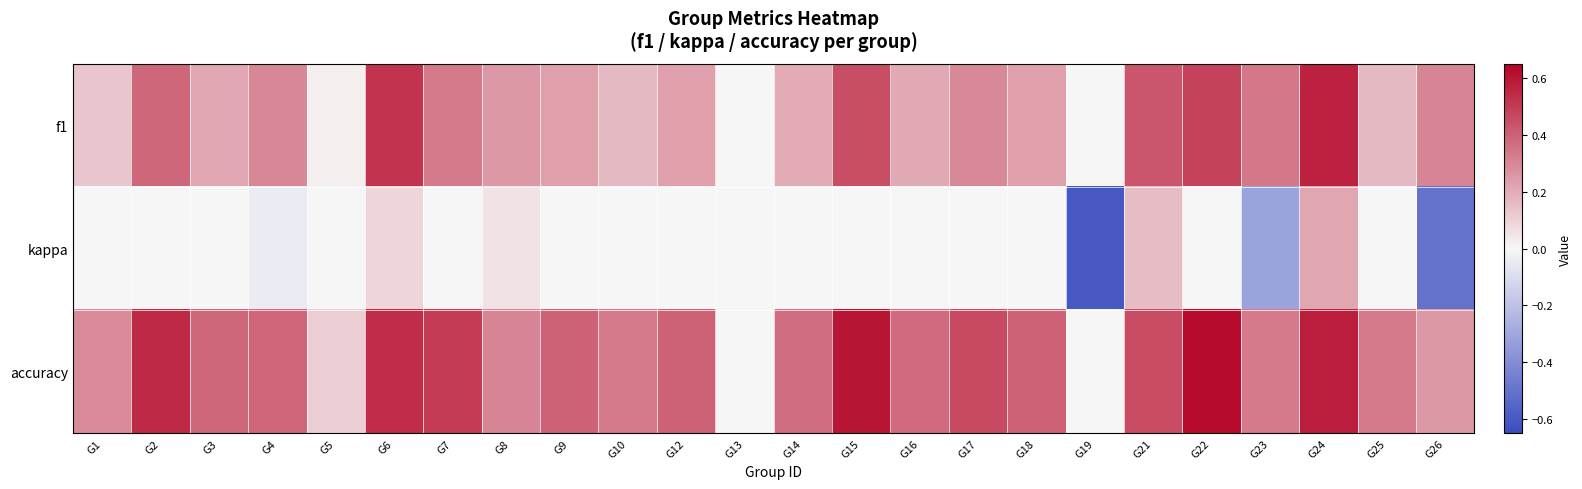

Rank the series by their maximum value, from lowest to highest.

kappa, f1, accuracy